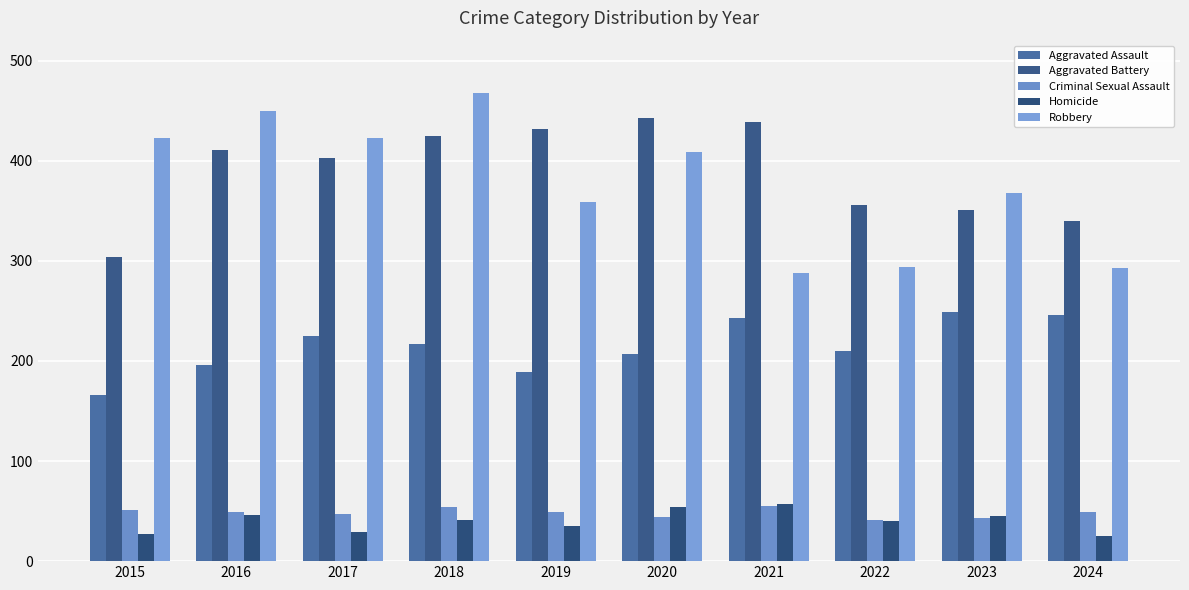

What are all the series names shown in the legend?

Aggravated Assault, Aggravated Battery, Criminal Sexual Assault, Homicide, Robbery